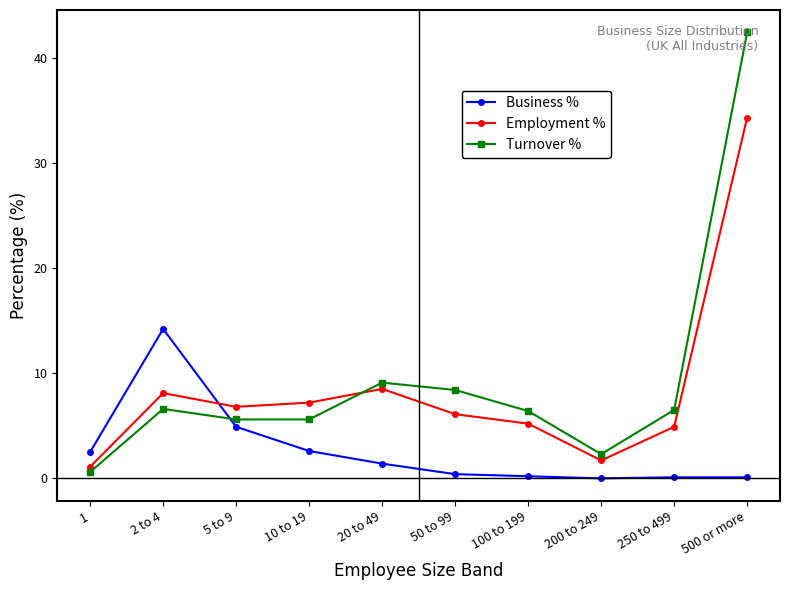

What position from the right is 20 to 49?

6